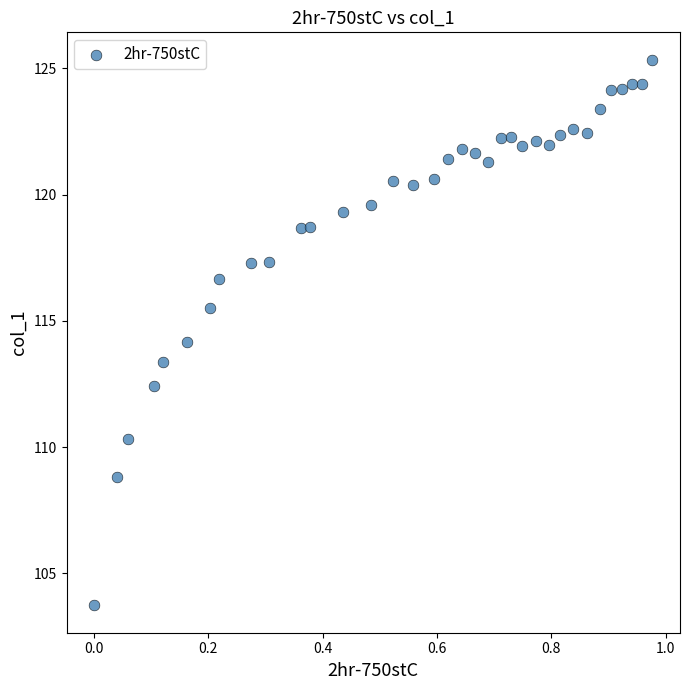

What is the range of X values (max minus min)?

1.0